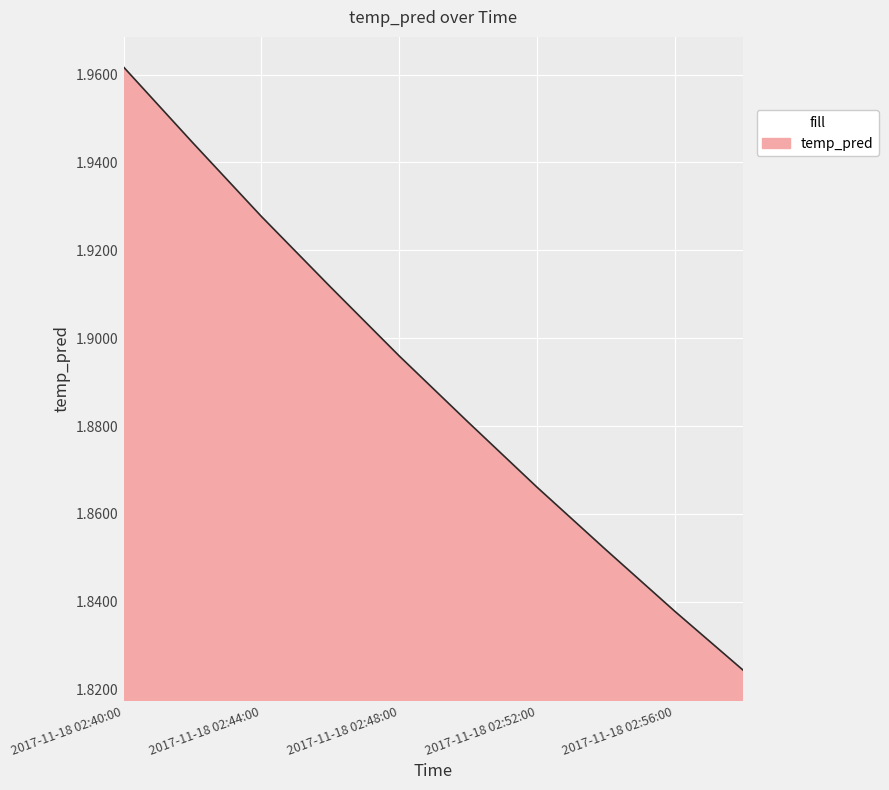

Does the chart have visible grid lines?

Yes